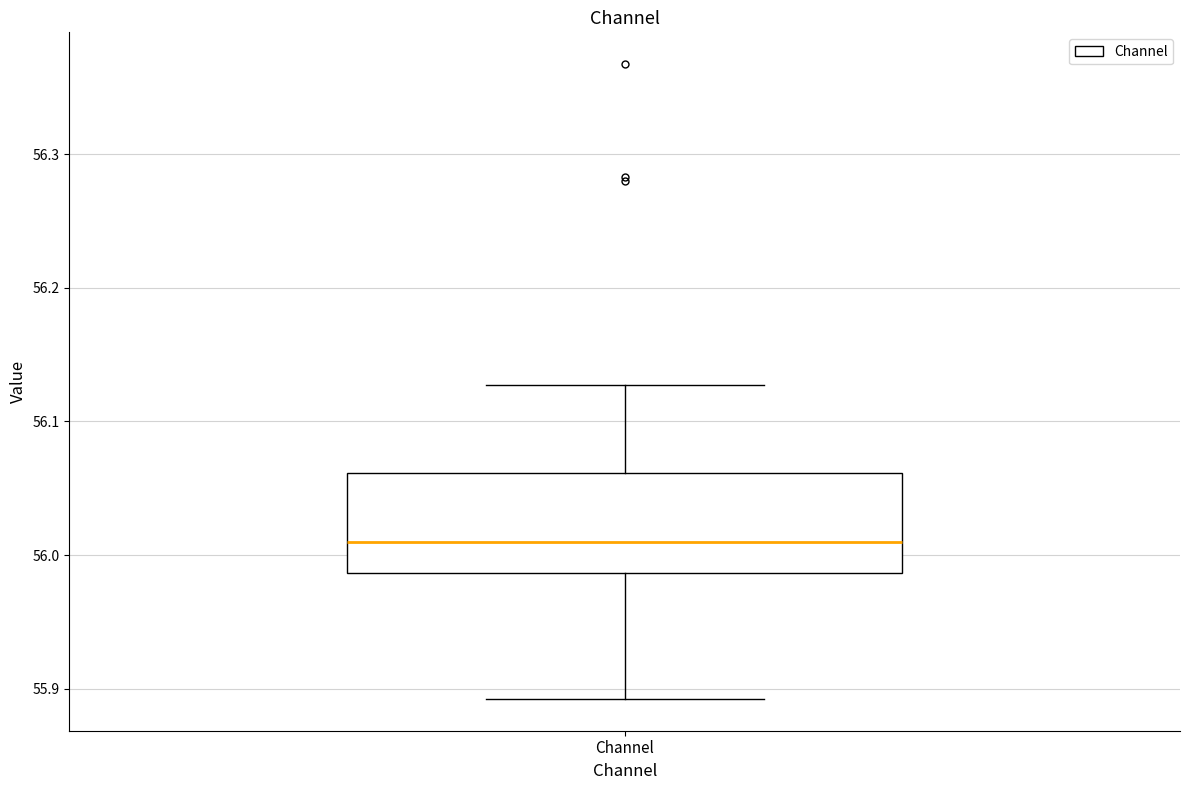

Read this box plot against the y-axis: the position of the median line, the range covered by the box, and the ends of both whiskers. The values are not printed on the chart, so give them approximately, as read against the axis.

median 56.01, box 55.99 to 56.06, whiskers 55.89 to 56.13